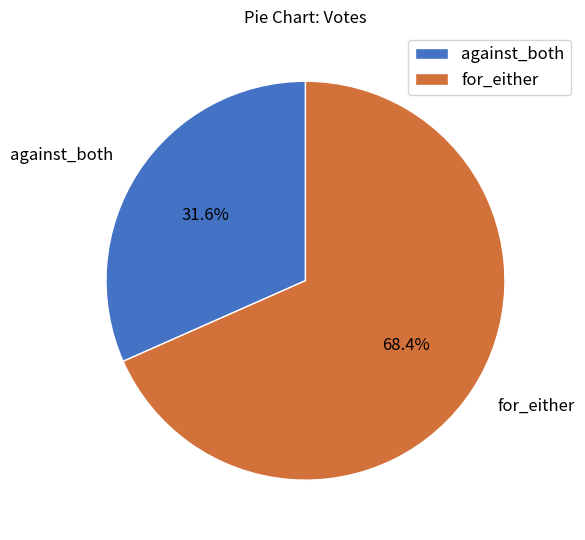

Does against_both account for over 50% of the chart?

No